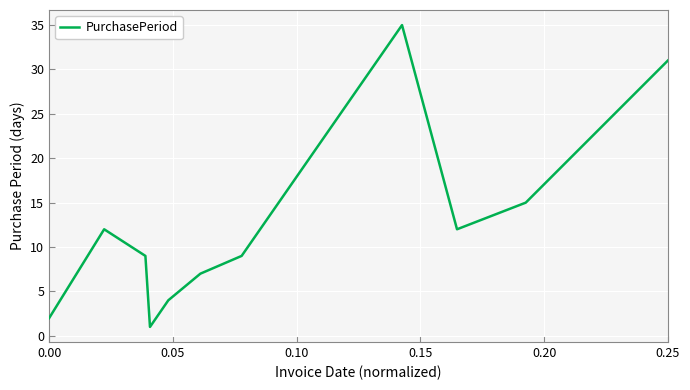

What is the smallest value displayed?

1